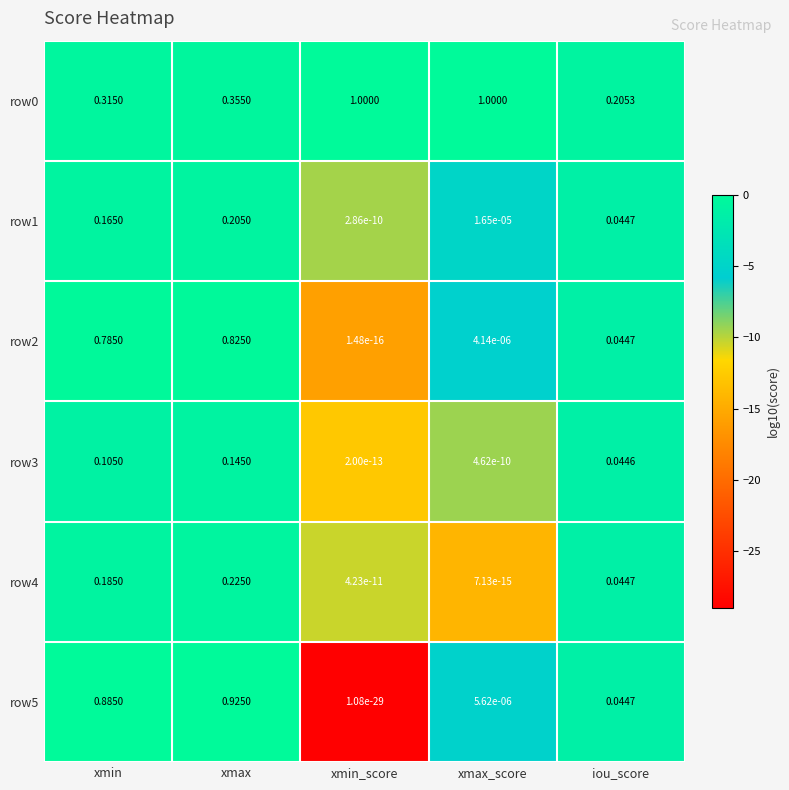

At which category is the sum across all series the highest?

xmax